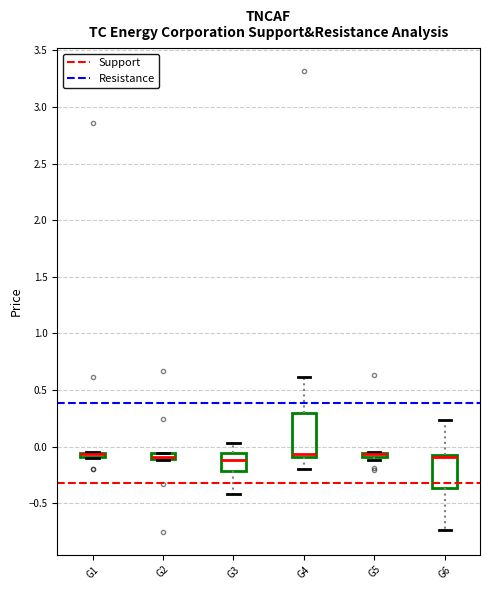

Where is the lower edge of the box for G4 on the y-axis? The values are not printed on the chart, so give them approximately, as read against the axis.

-0.10